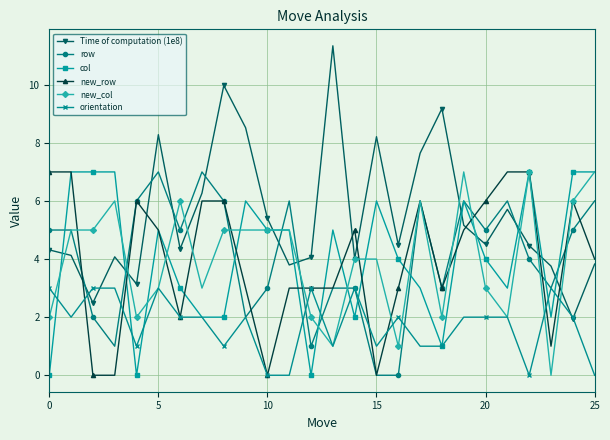

Which series has the largest total across all categories?

Time of computation (1e8)